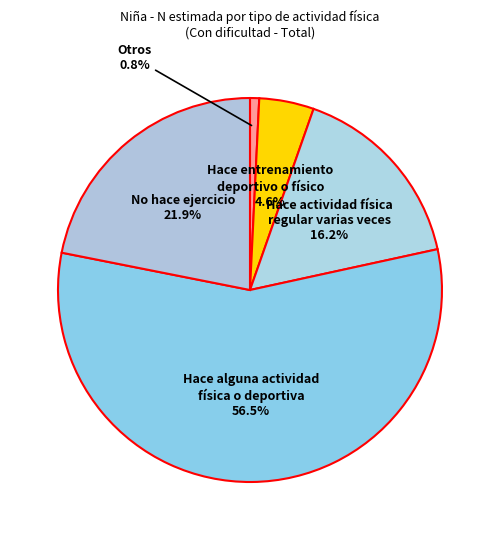

Which category accounts for the majority?

Hace alguna actividad física o deportiva